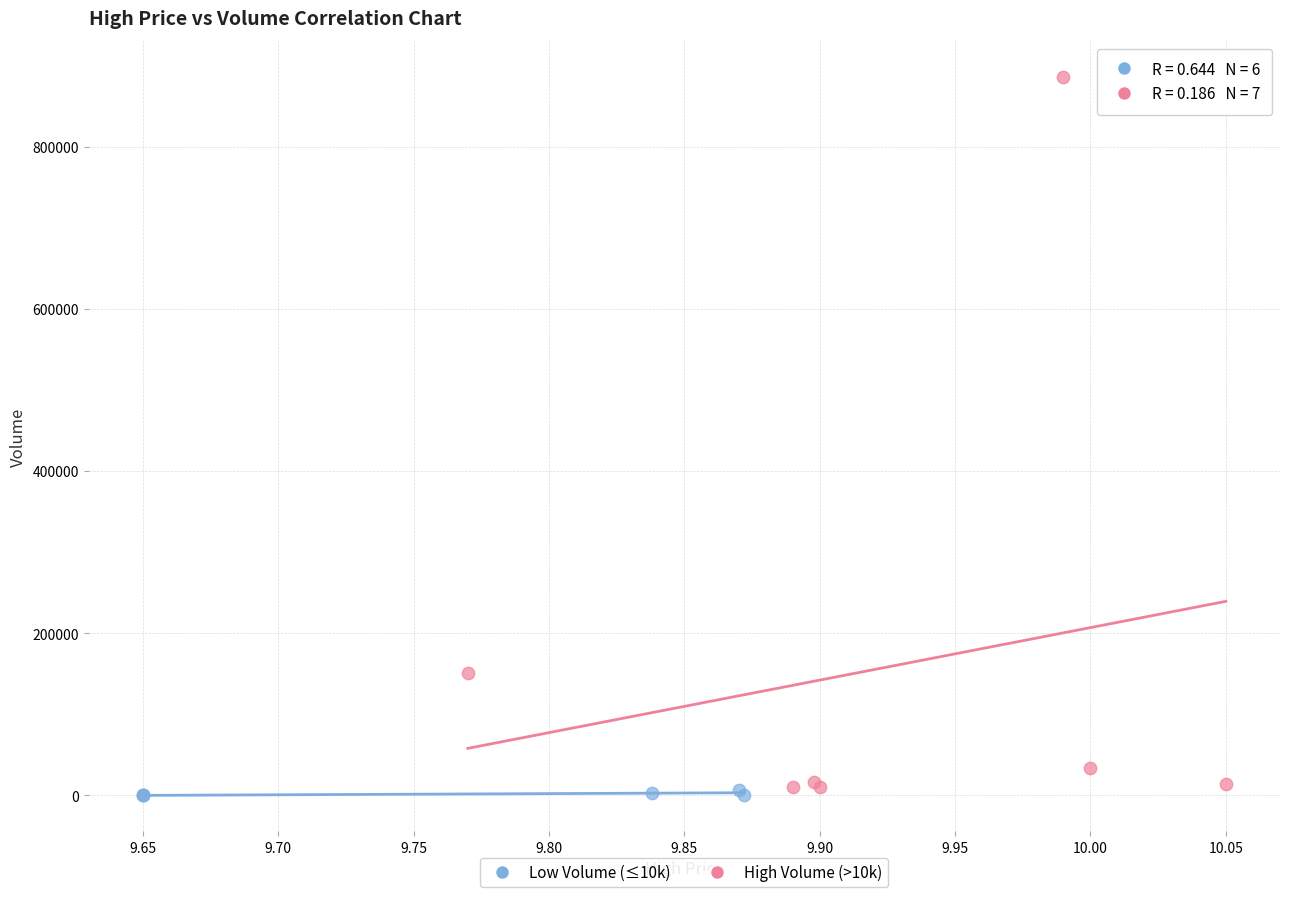

Which series has the widest spread of Y values?

High Volume (>10k)